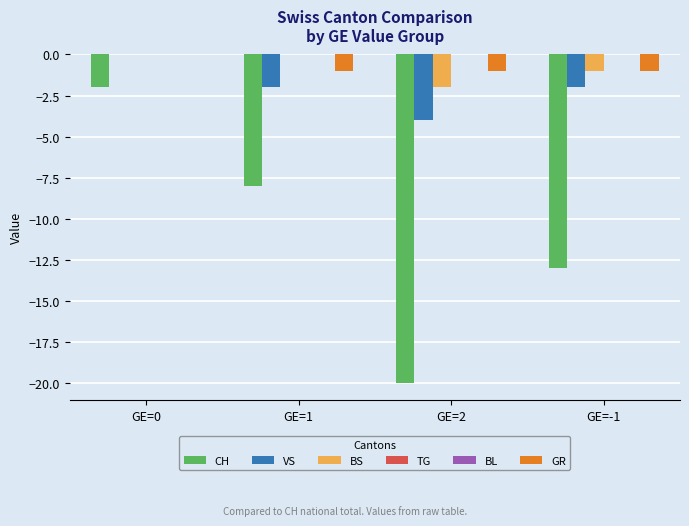

The value of BS at GE=-1 is -1. True or false?

True